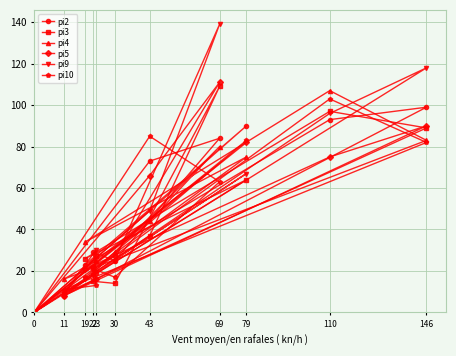

What are all the series names shown in the legend?

pi2, pi3, pi4, pi5, pi9, pi10